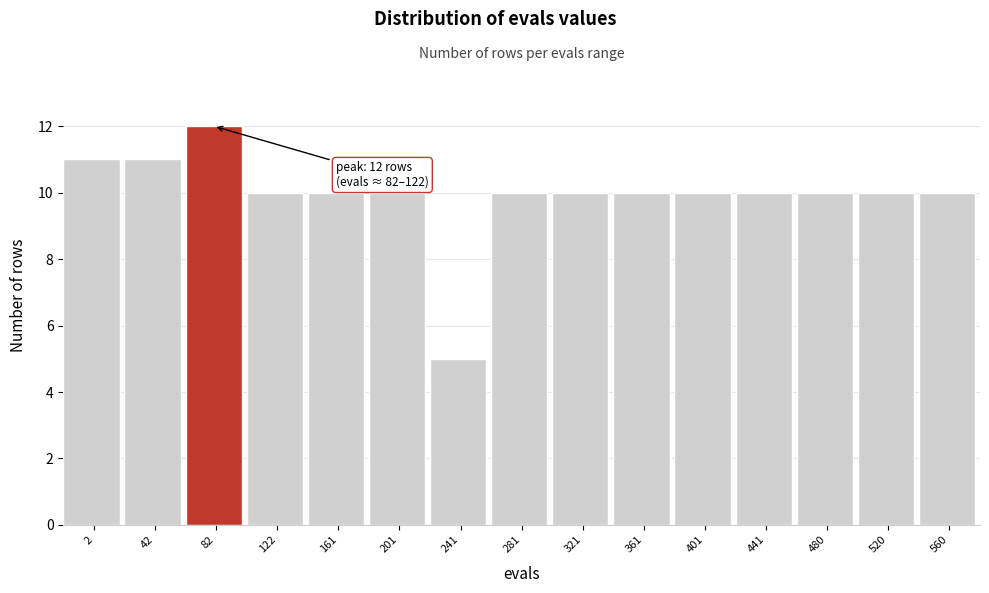

Reading left to right, extract all data points from this chart.

2=11	42=11	82=12	122=10	161=10	201=10	241=5	281=10	321=10	361=10	401=10	441=10	480=10	520=10	560=10